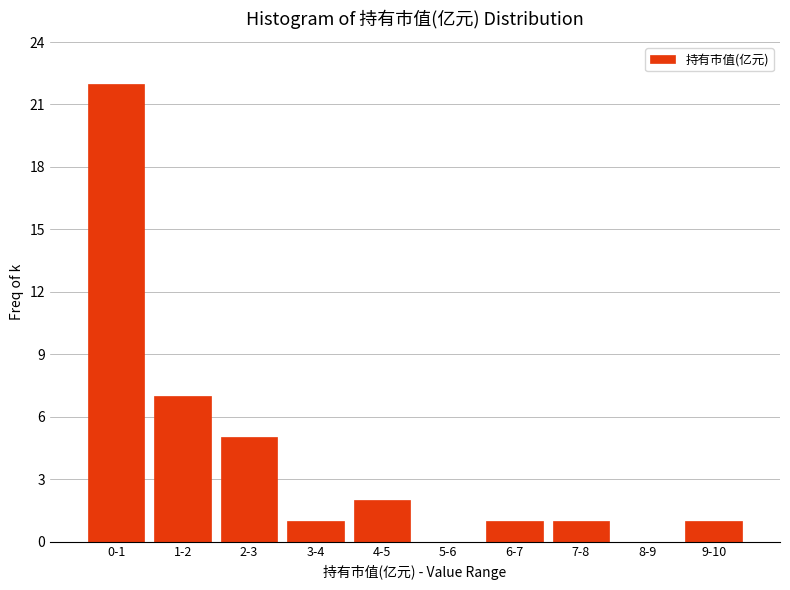

Reading left to right, extract all data points from this chart.

0-1=22	1-2=7	2-3=5	3-4=1	4-5=2	5-6=0	6-7=1	7-8=1	8-9=0	9-10=1